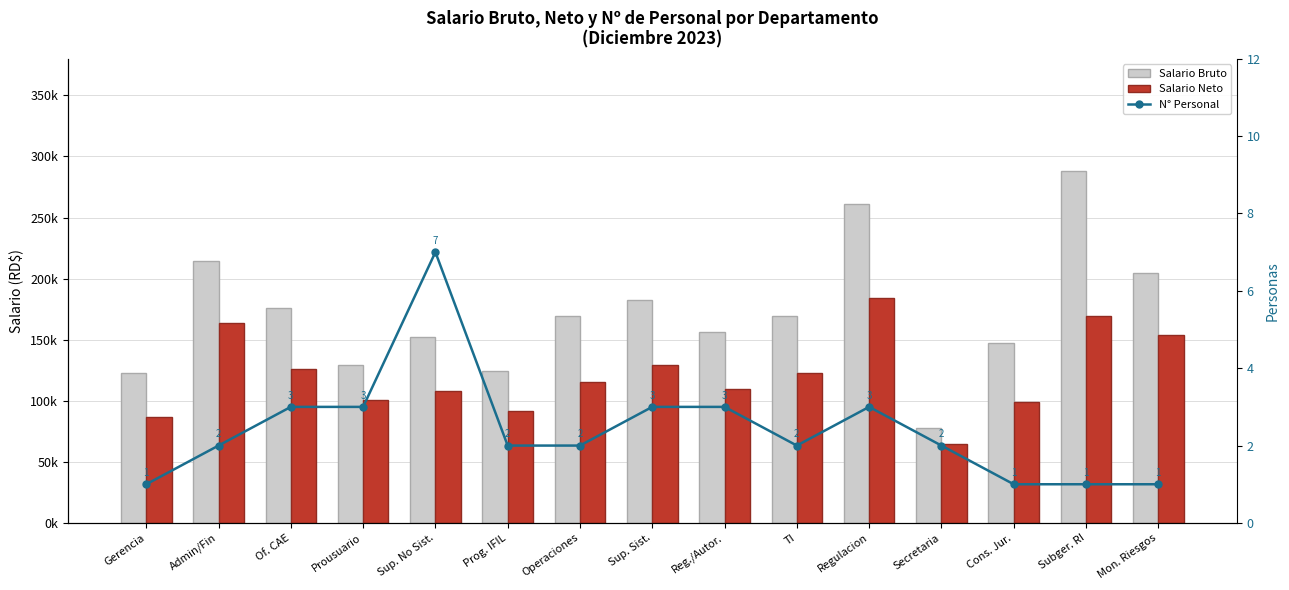

Which has a higher value, Regulacion or Sup. No Sist.?

Regulacion